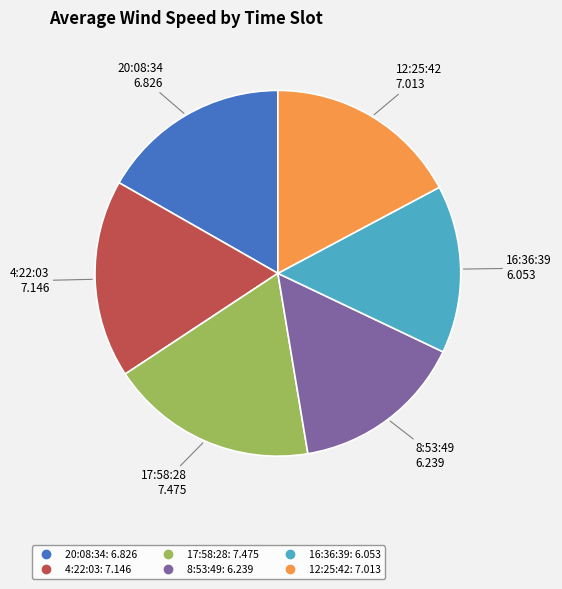

True or false: 17:58:28 accounts for 4% of the total.

False